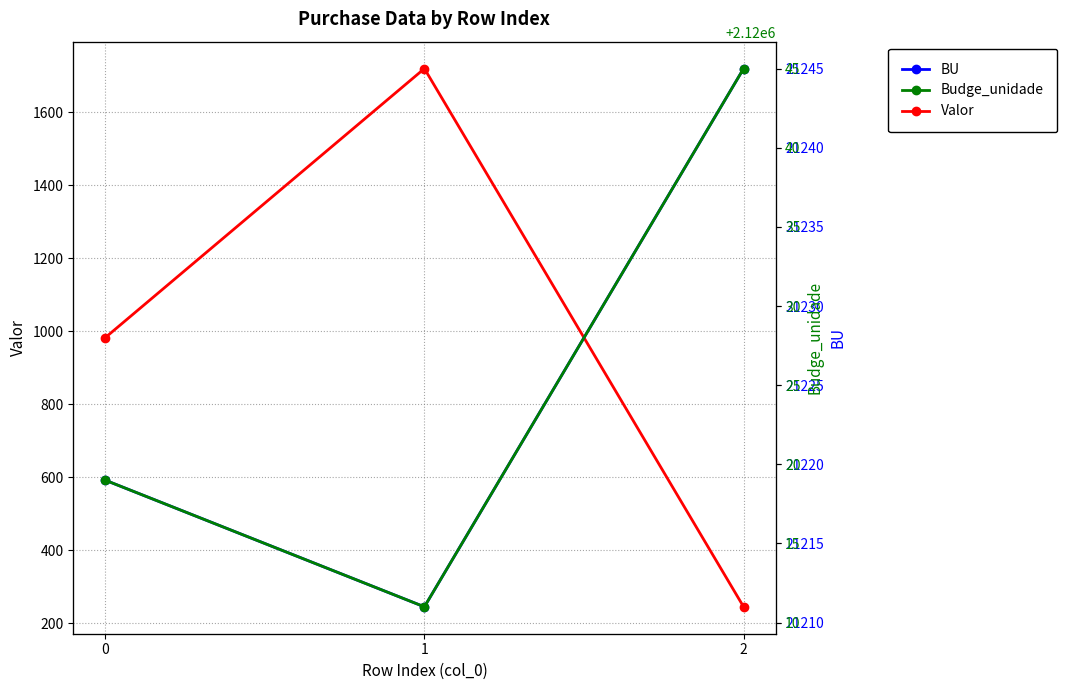

How many data points in BU are above 21219?

1